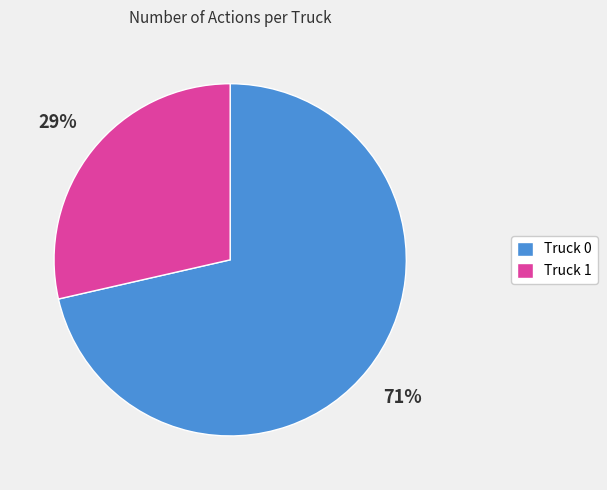

How many slices are in this pie chart?

2